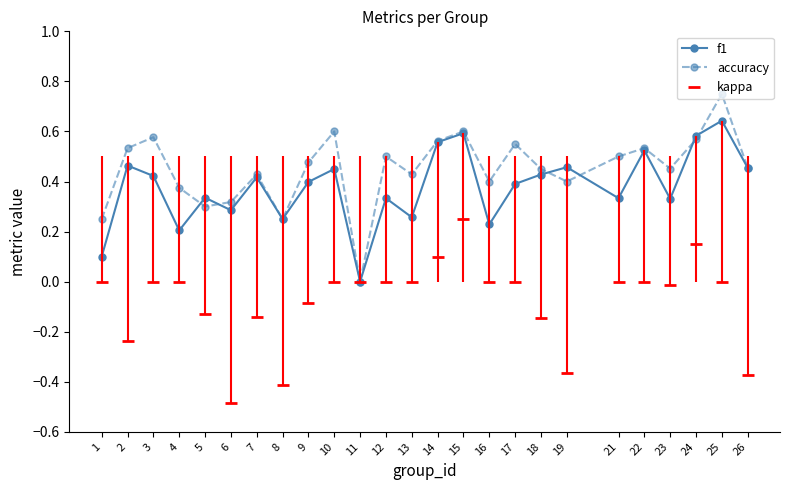

What is the total value across all series at 16?

0.6